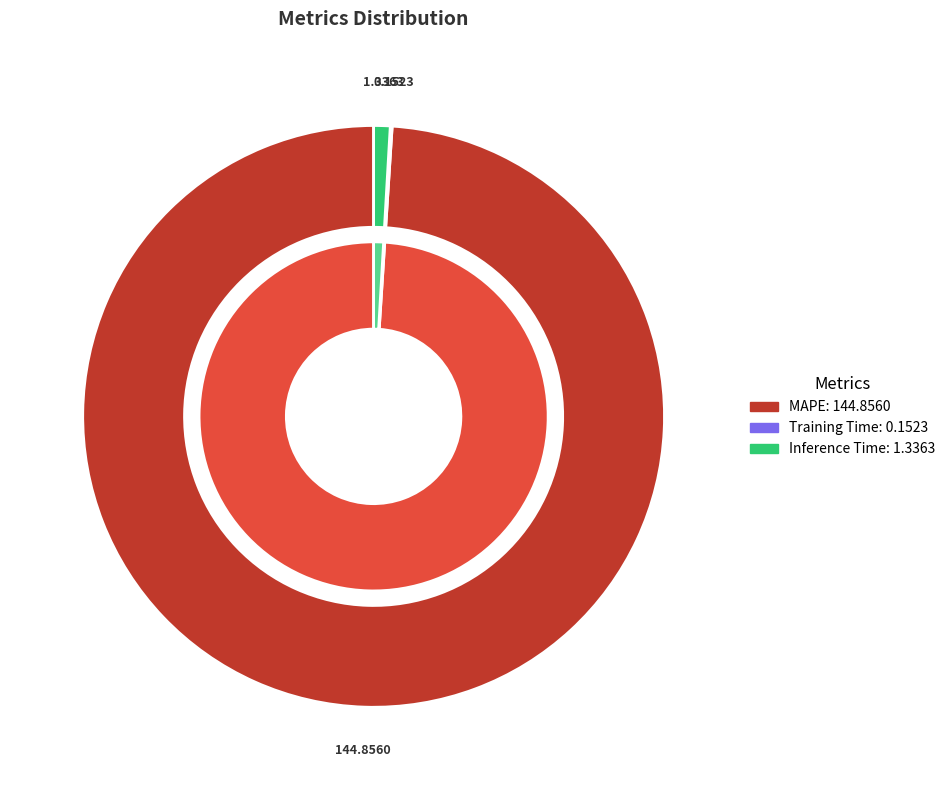

Which category has the smallest portion of the pie?

Training Time